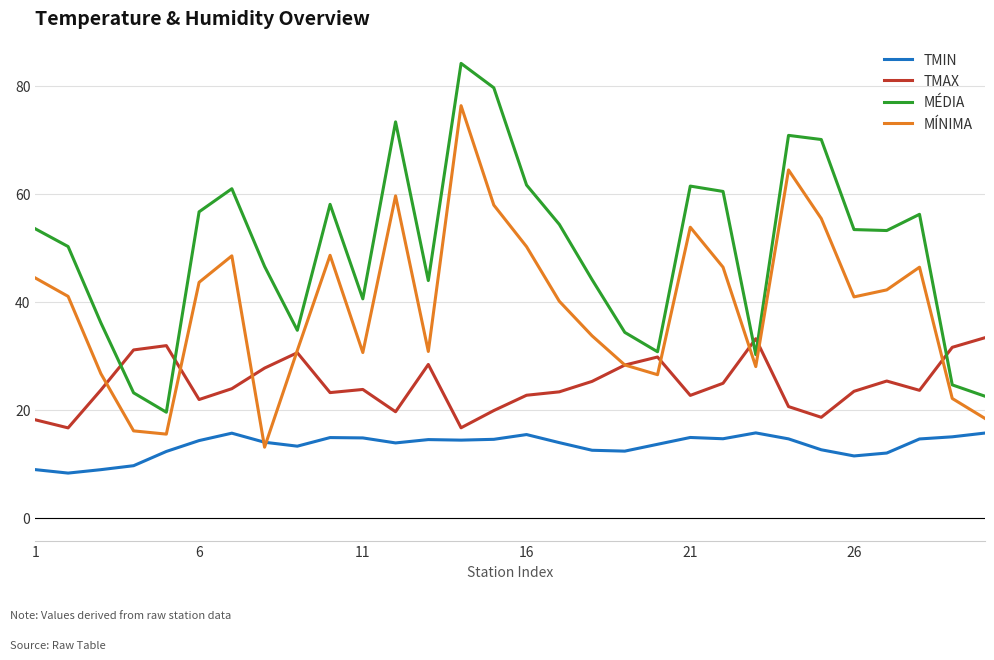

List the series in order of their peak value, highest first.

MÉDIA, MÍNIMA, TMAX, TMIN